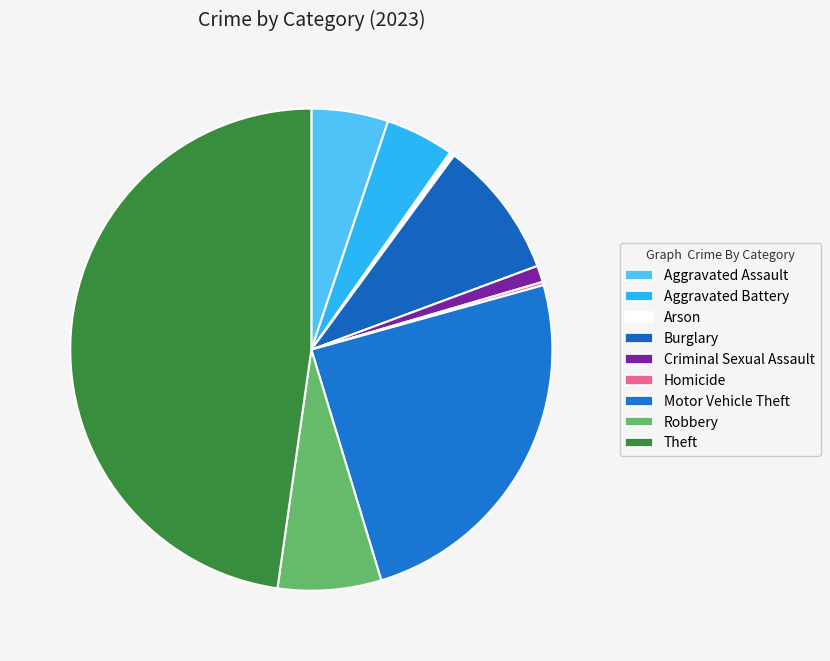

Is it true that Aggravated Battery is 11% of the pie?

False